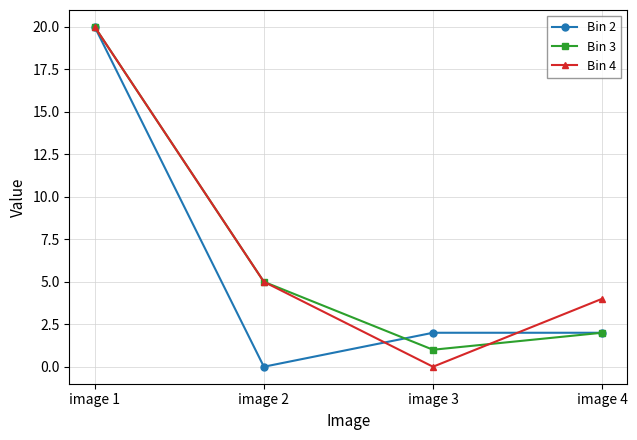

Is the value of Bin 3 at image 4 greater than the value of Bin 4 at image 3?

Yes